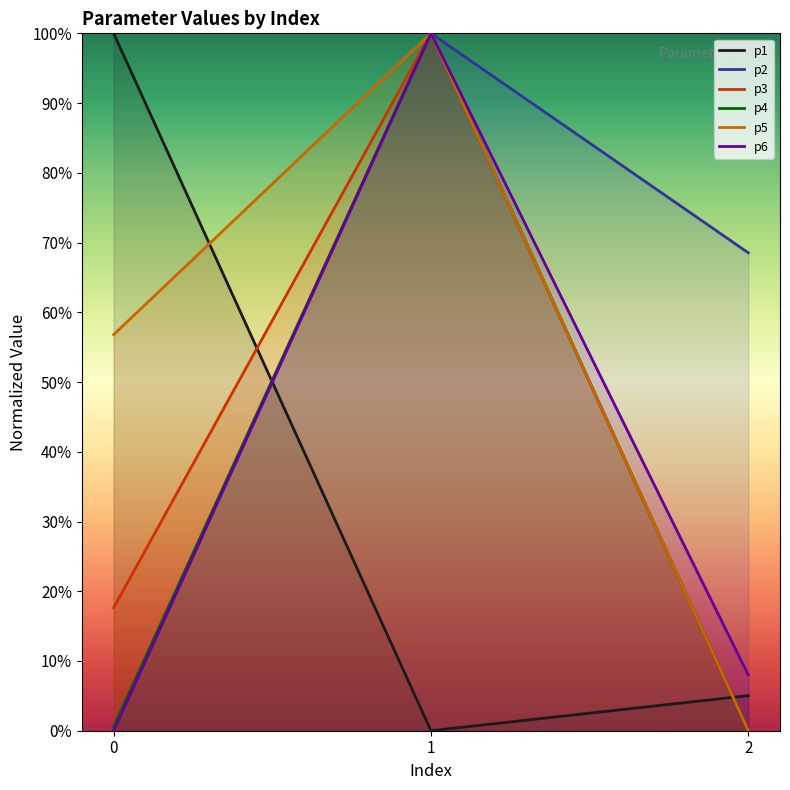

What is the average value of the p3 series?

0.4